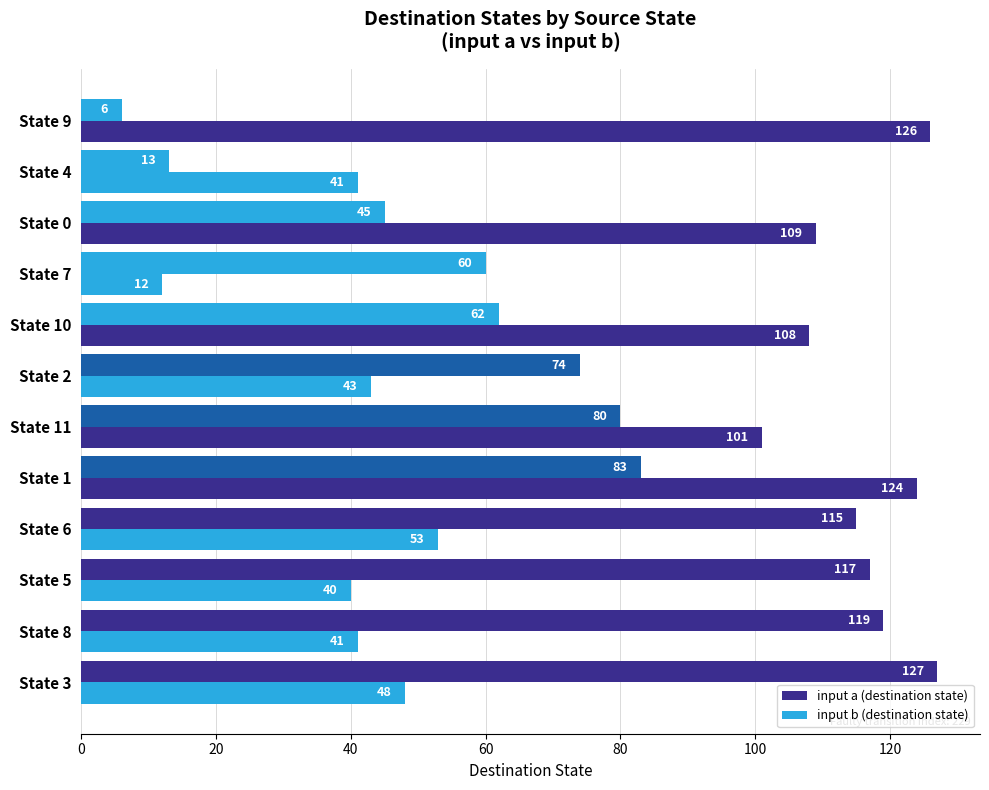

Which series has the largest range (max minus min)?

input a (destination state)